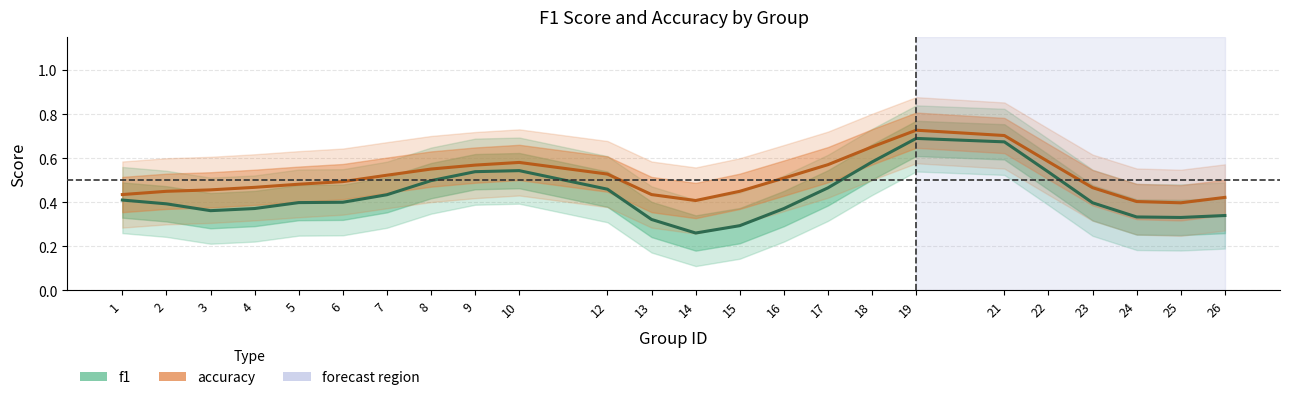

The value of accuracy at 10 is 1.0. True or false?

False